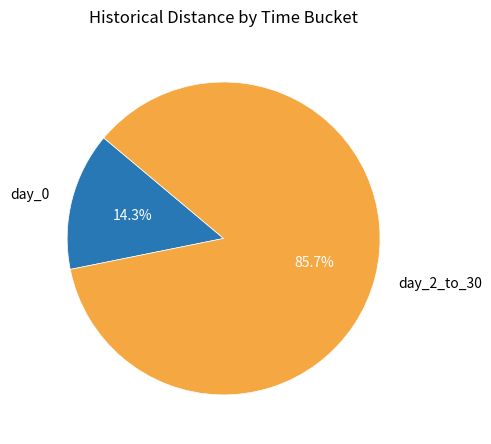

How many slices are in this pie chart?

2